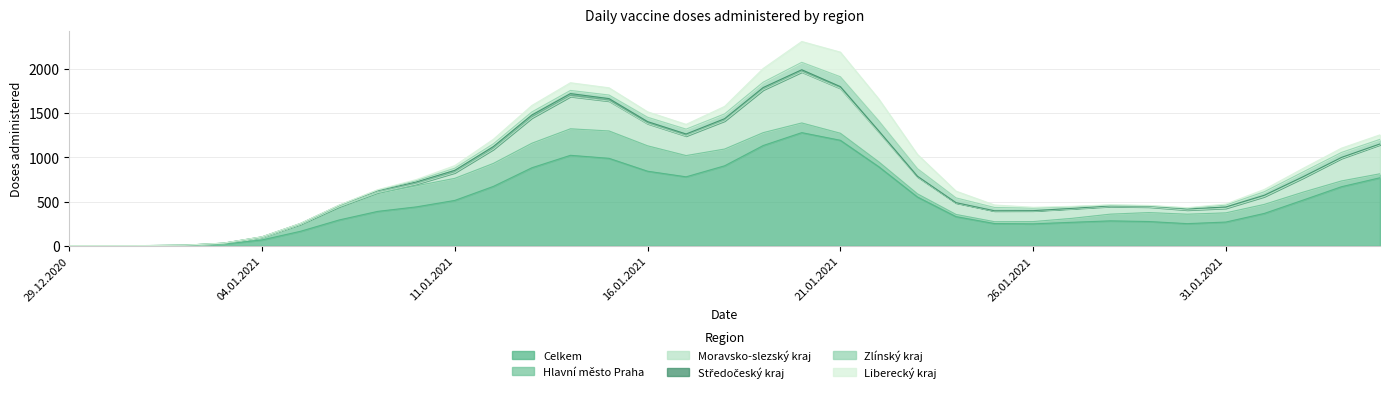

Where is Moravsko-slezský kraj nearest to the value 595?

21.01.2021